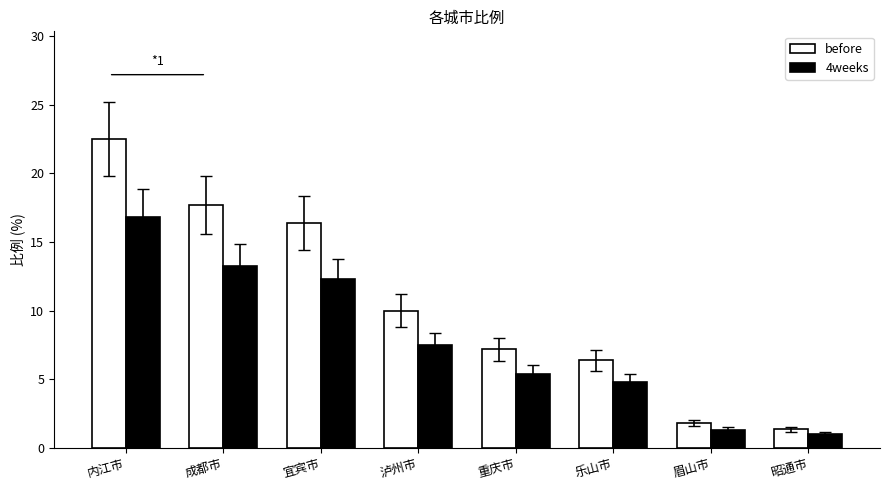

Which series has the largest total across all categories?

before